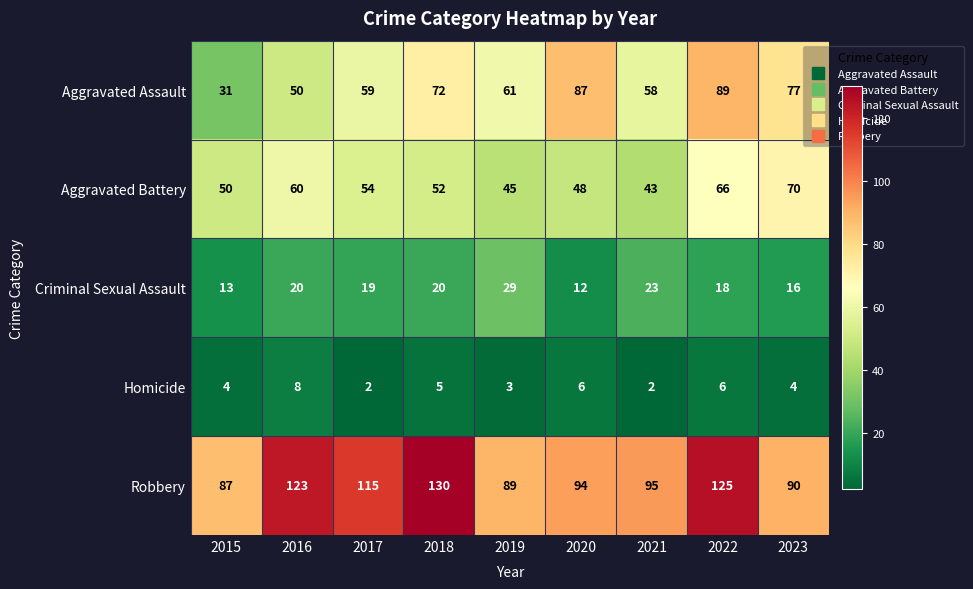

What is the total value across all series at 2015?

185